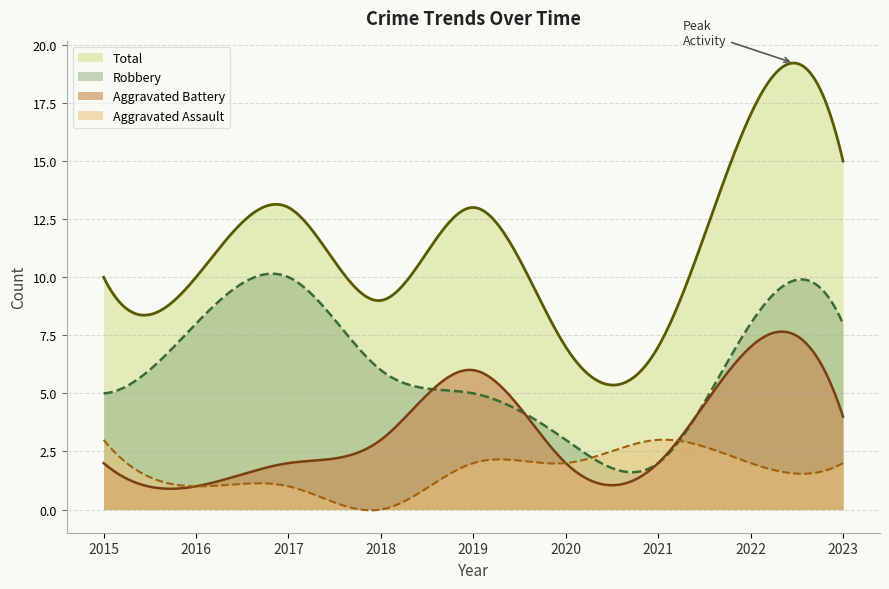

Is the value of Robbery at 2017 greater than the value of Total at 2016?

No